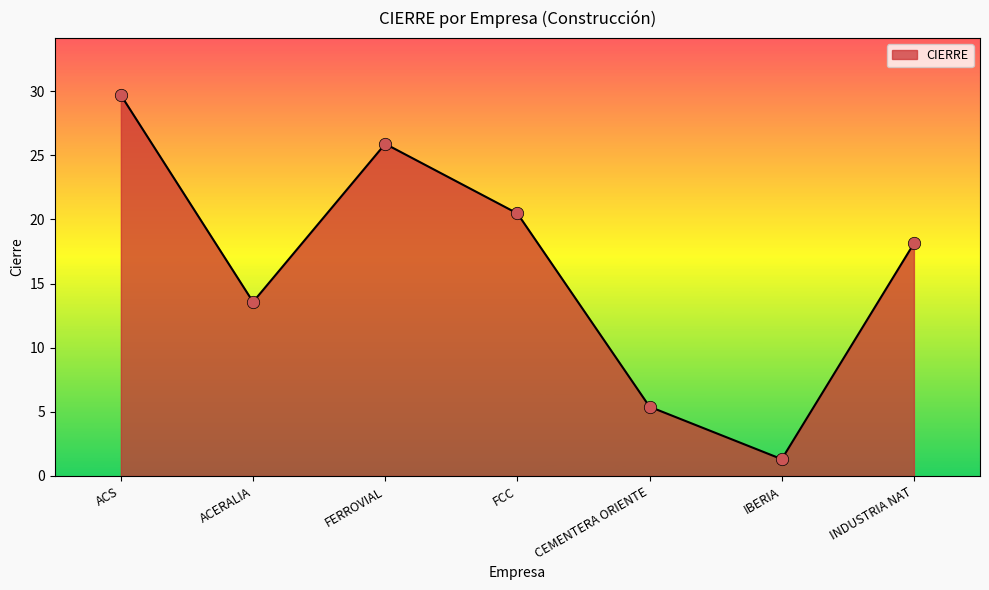

What is the change in value from ACS to FCC?

-9.2